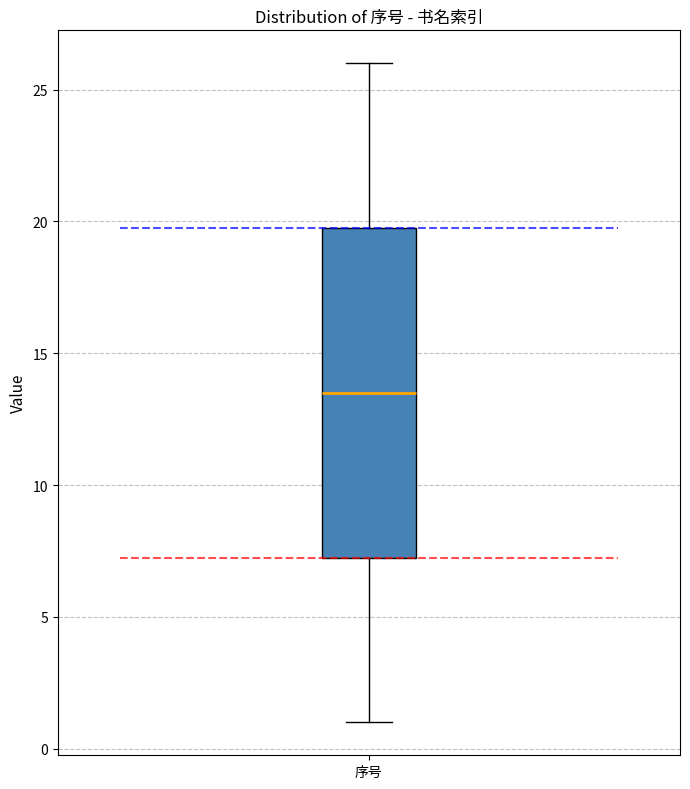

Transcribe this box plot: give where the median line is, the range the box spans, and where the two whiskers end, as read against the y-axis. The values are not printed on the chart, so give them approximately, as read against the axis.

median 13.5, box 7.5 to 20.0, whiskers 1.0 to 26.0